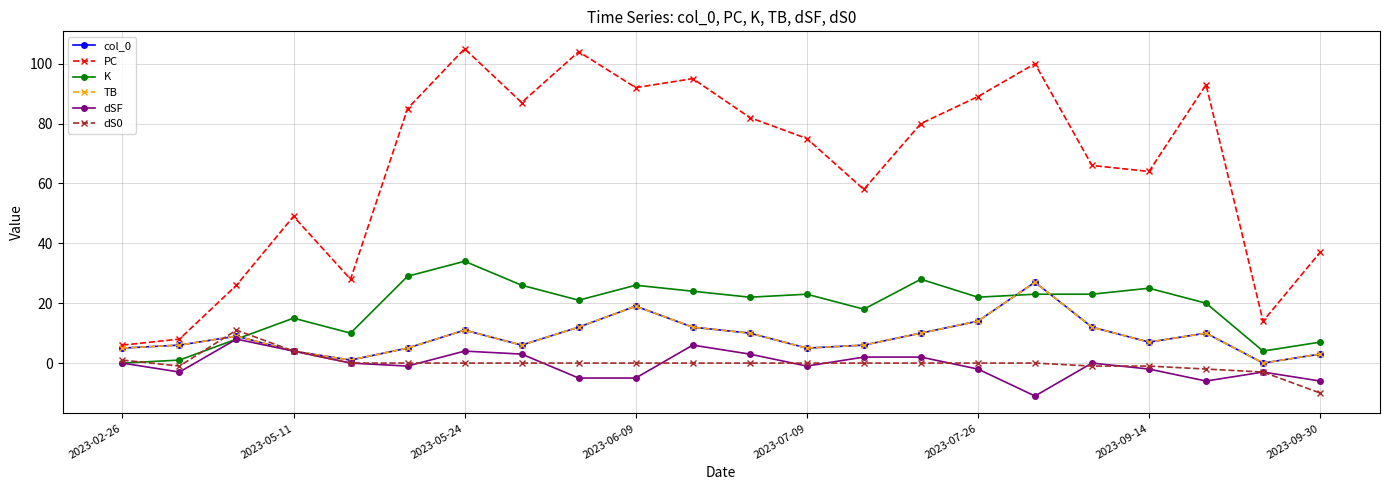

Which series has the widest spread of values?

PC